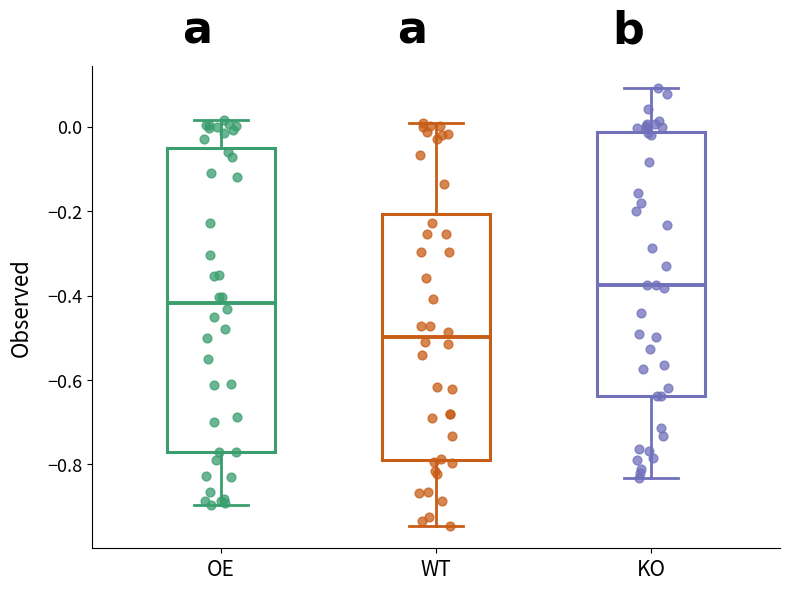

Reading left to right, read every box against the y-axis: the position of its median line, the range the box covers, and the ends of its whiskers. The values are not printed on the chart, so give them approximately, as read against the axis.

OE: median -0.42, box -0.78 to -0.06, whiskers -0.90 to 0.02
WT: median -0.50, box -0.78 to -0.20, whiskers -0.94 to 0.00
KO: median -0.38, box -0.64 to -0.02, whiskers -0.84 to 0.10